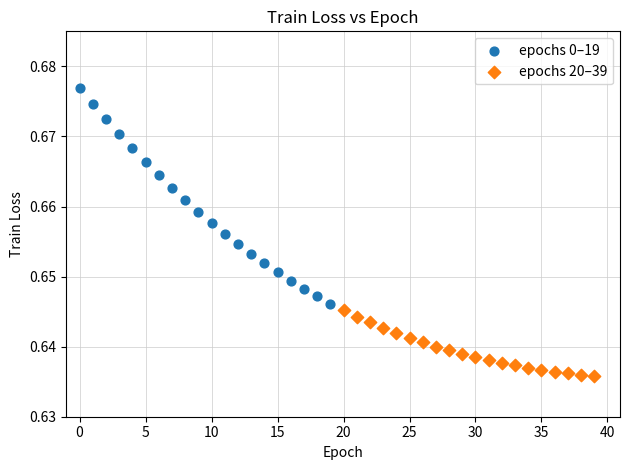

Which series reaches the maximum Y coordinate?

epochs 0–19